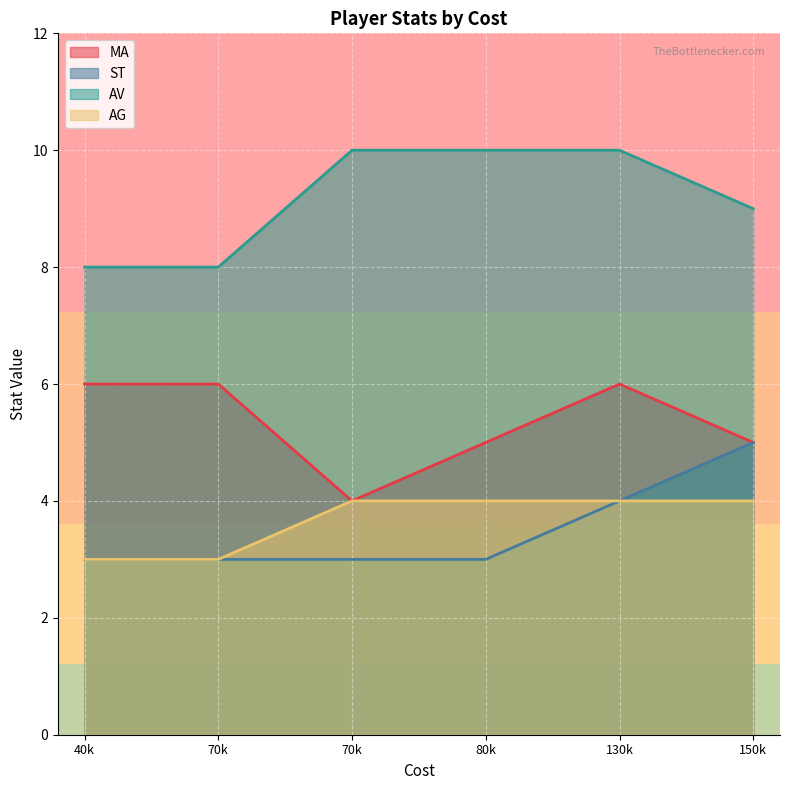

True or false: AV and MA cross at least once.

False